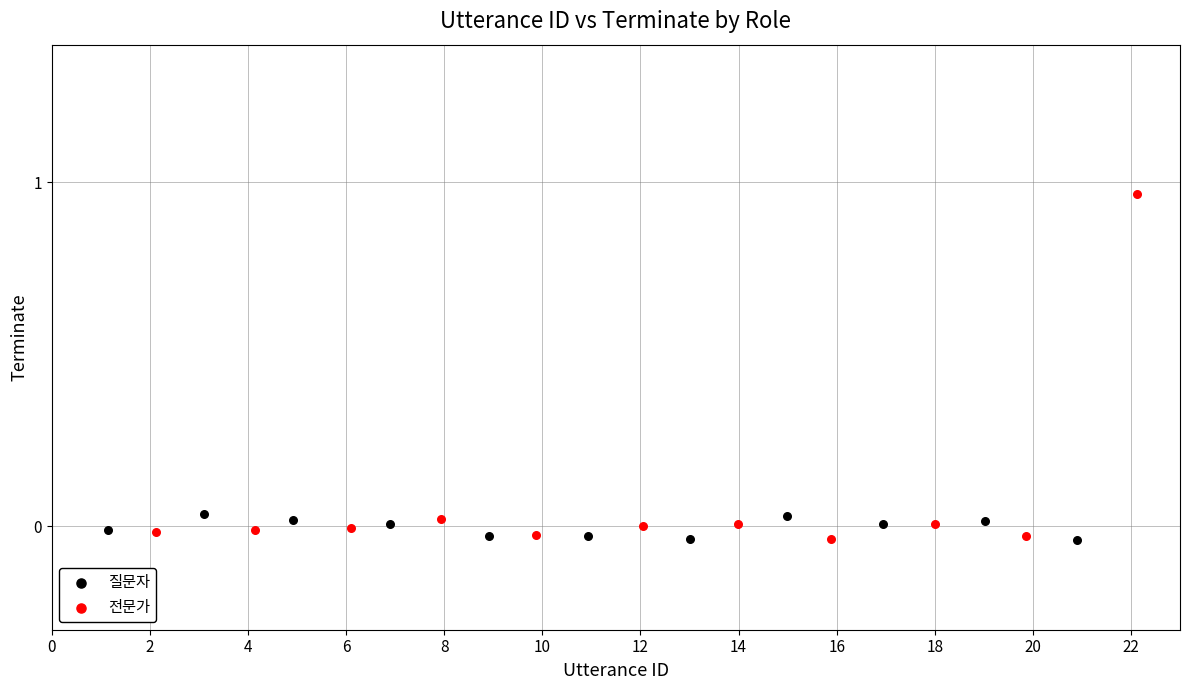

Which series has the largest Y range (max minus min)?

전문가